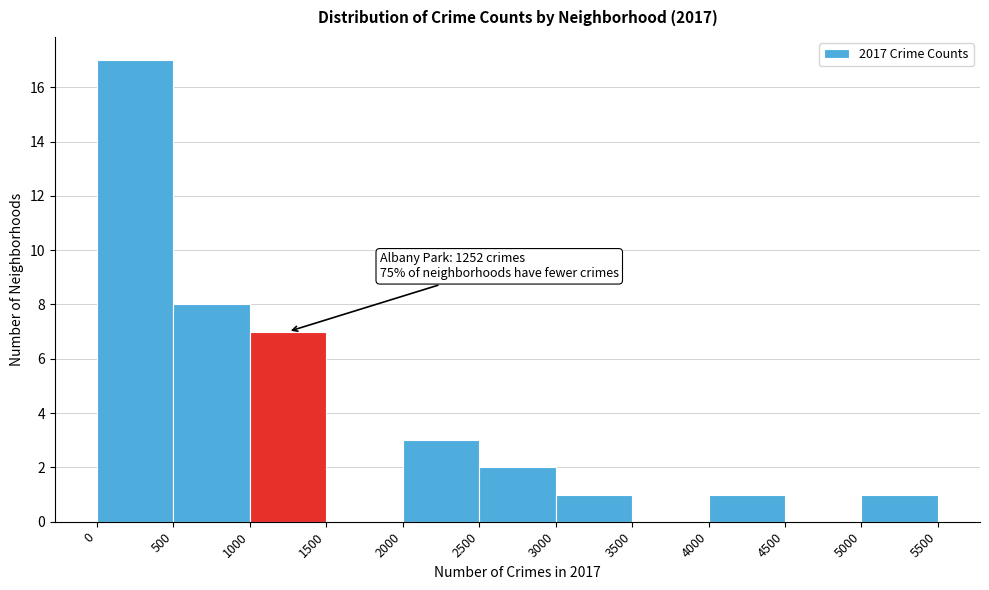

Over which range of the x-axis is the bar tallest?

0 to 500